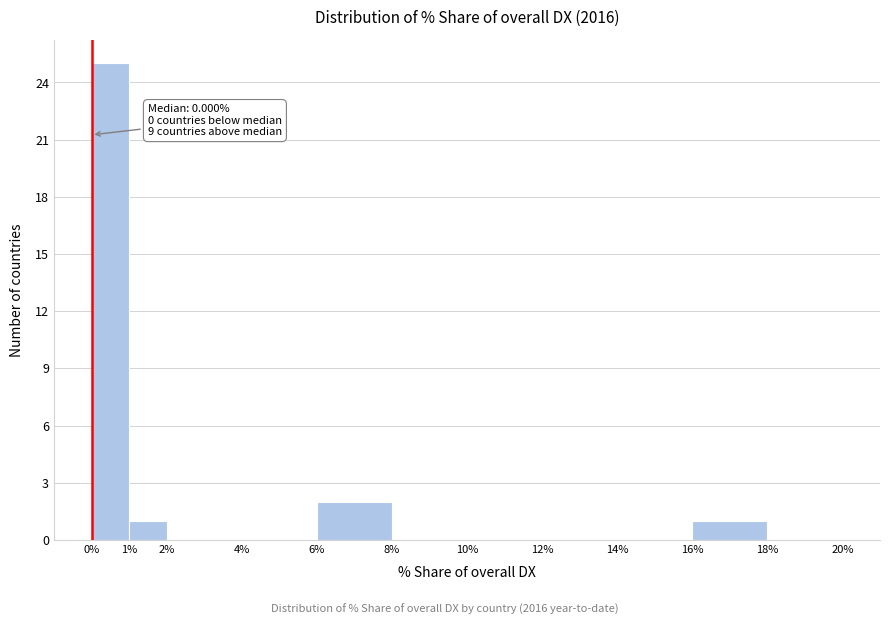

Over which range of the x-axis is the bar tallest?

0% to 1%